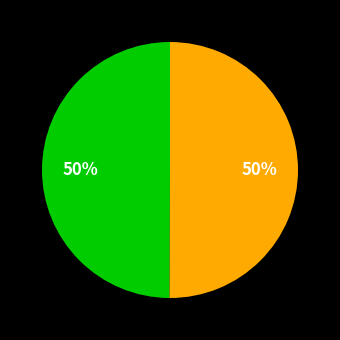

How many segments does this pie chart have?

2